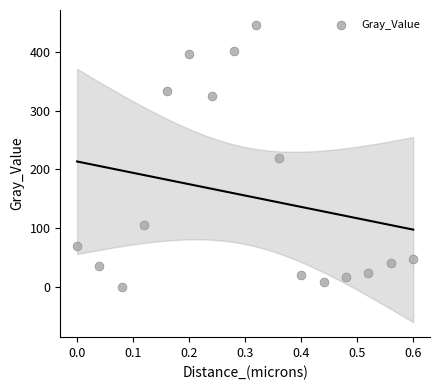

What is the range of X values (max minus min)?

0.6